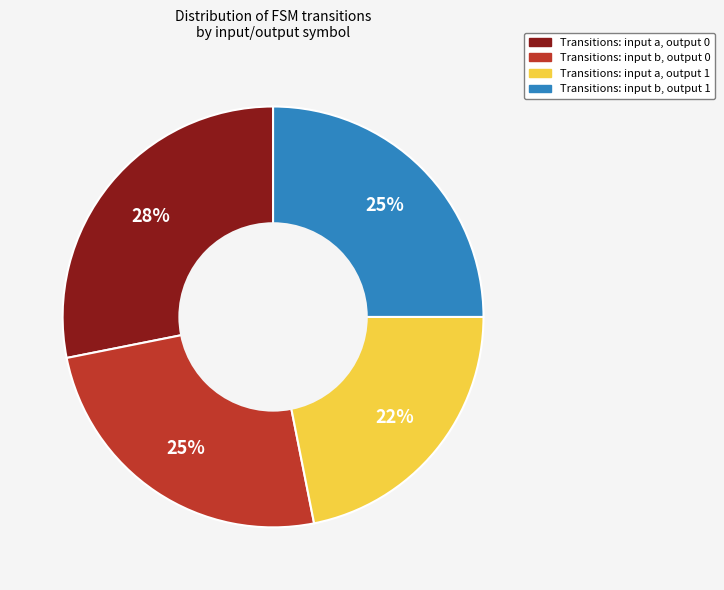

To the nearest percent, what is the average slice percentage?

25%